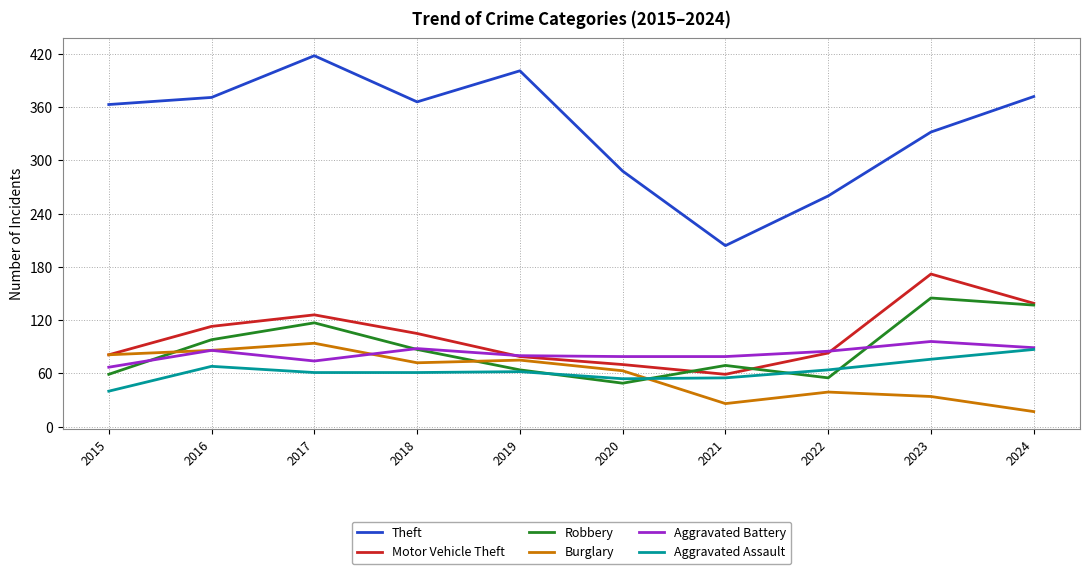

True or false: Motor Vehicle Theft has a value of 33 at 2022.

False